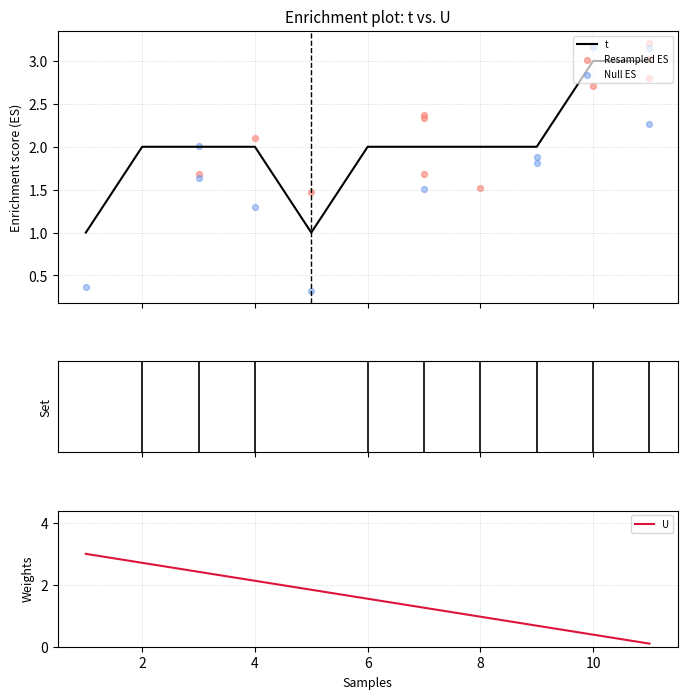

What is the change in value from 5 to 10?

+2